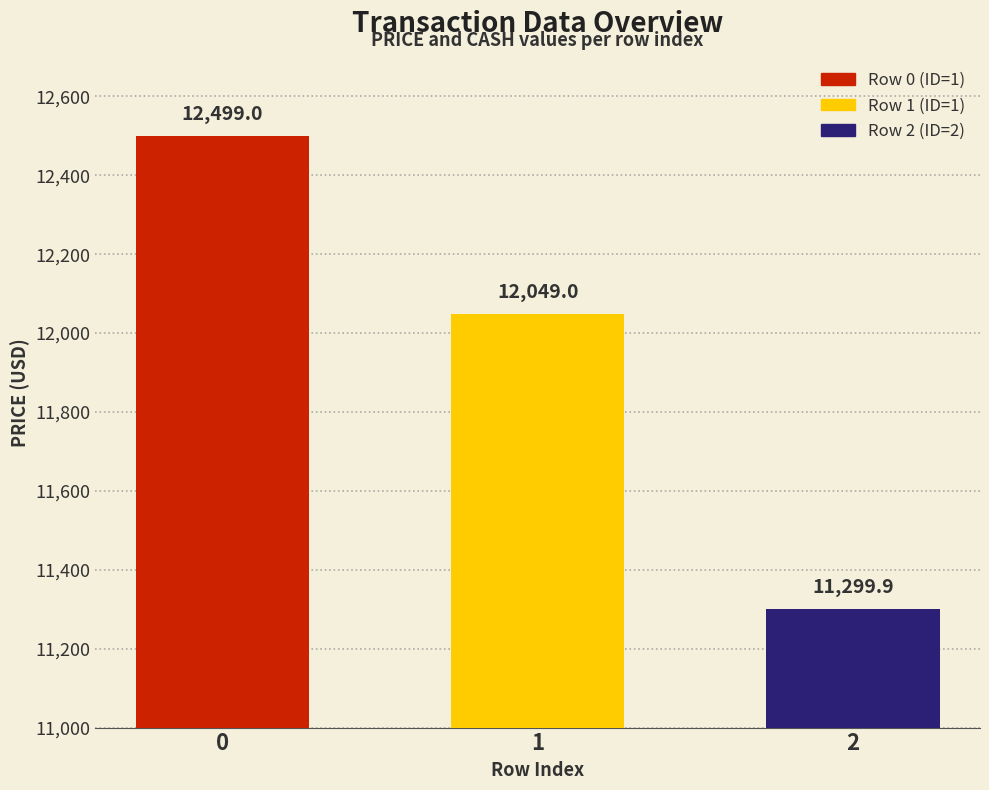

Rank the categories by value from lowest to highest.

2, 1, 0